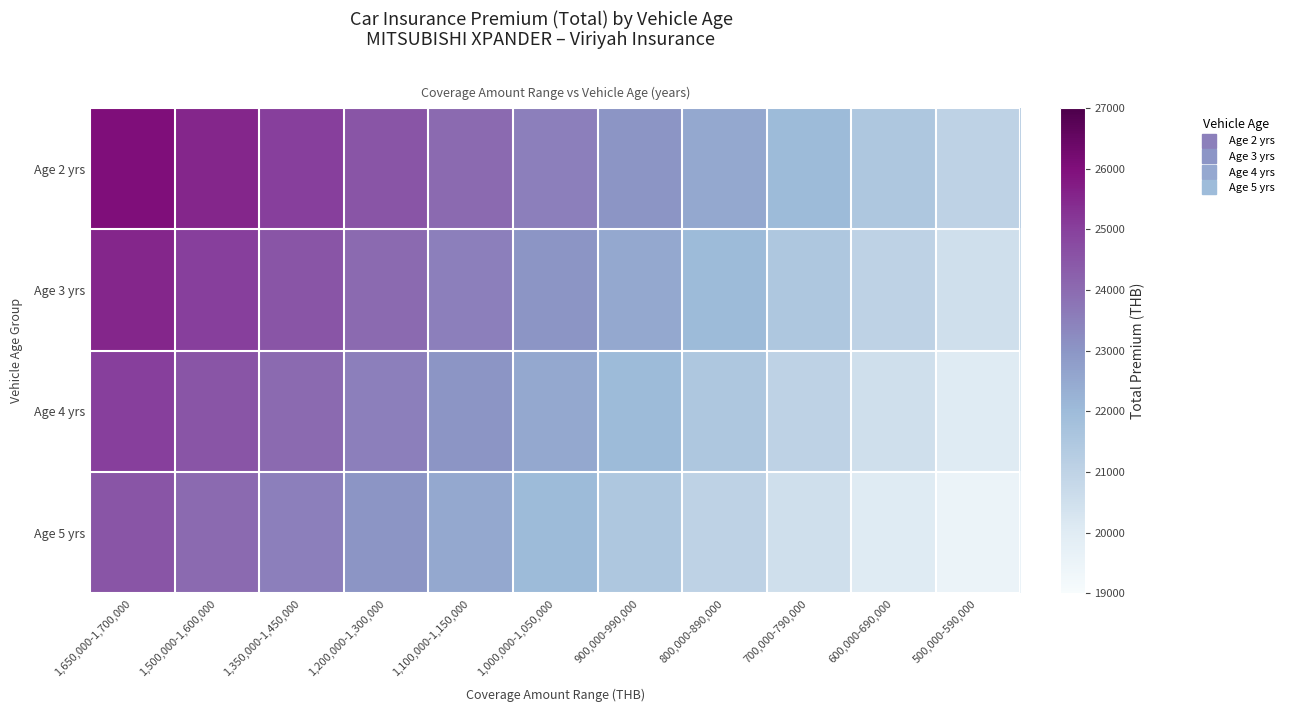

Which has a higher value, 1,000,000-1,050,000 or 800,000-890,000?

1,000,000-1,050,000